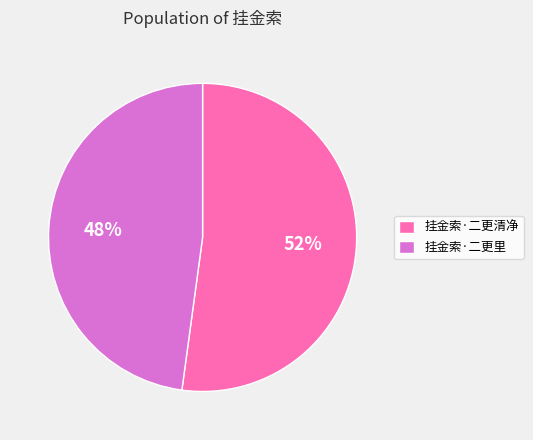

Is it true that 挂金索·二更里 is 39% of the pie?

False